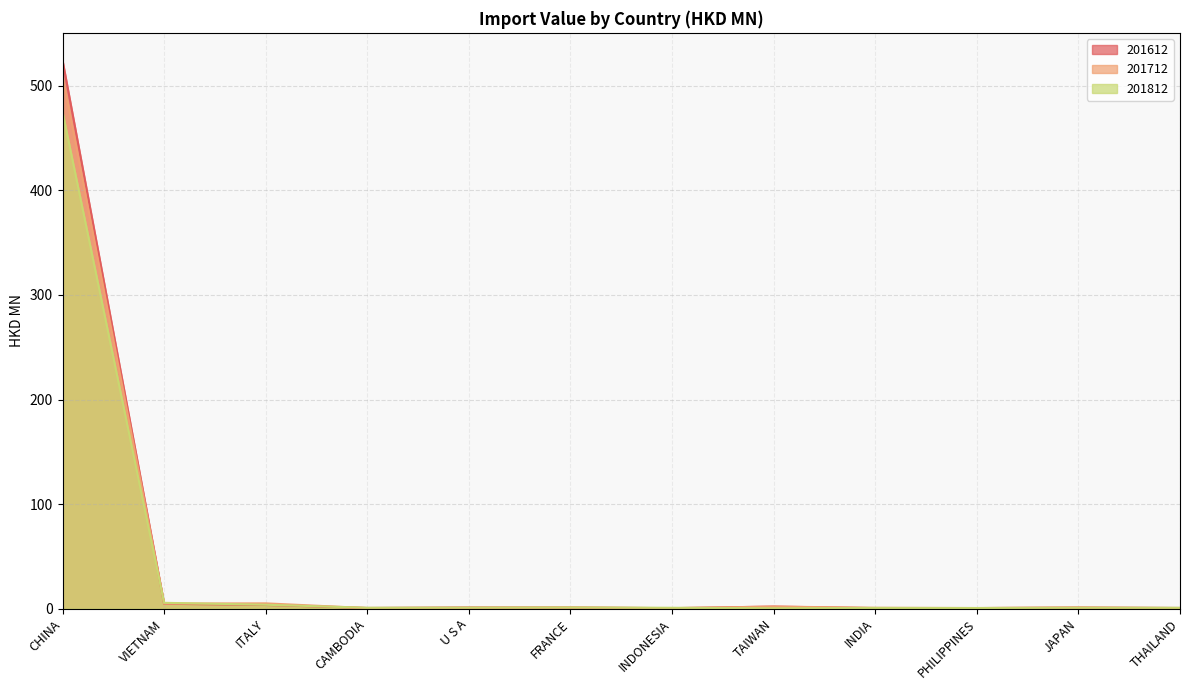

Is it true that 201812 equals 1.4 at JAPAN?

False